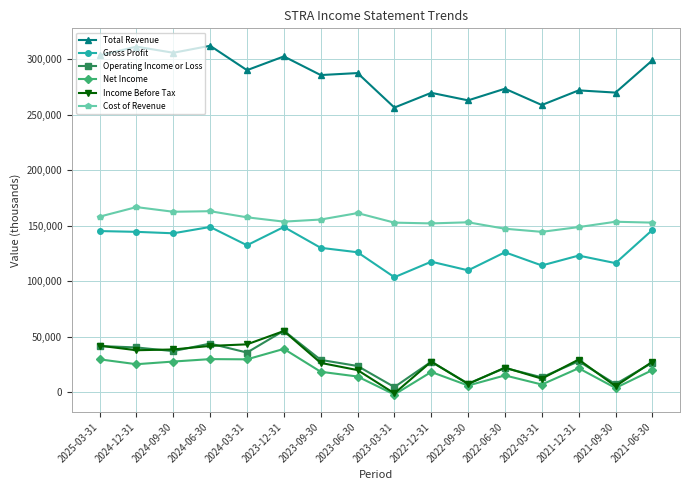

What is the value of the Net Income point at the 8th from the left?

14200